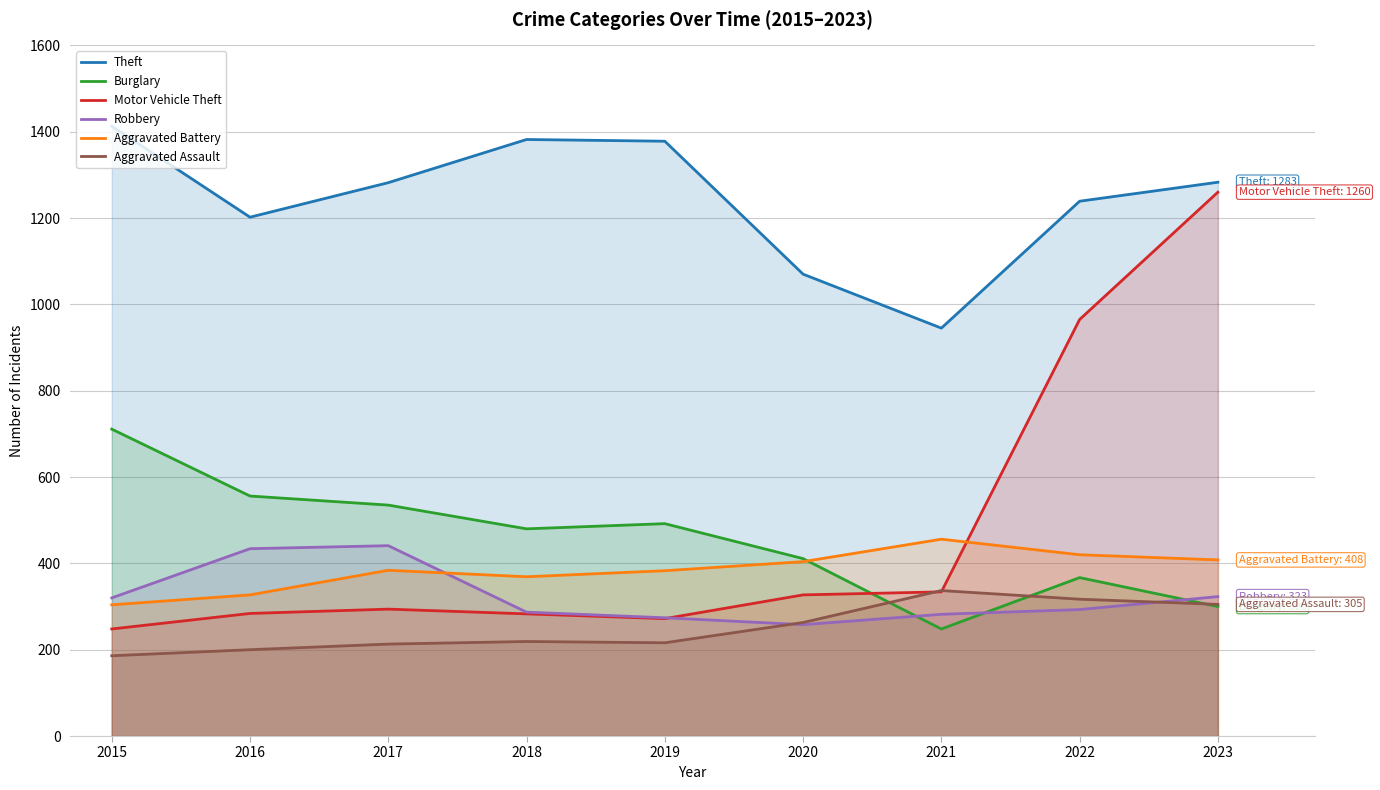

What is the sum of the Motor Vehicle Theft values at 2016 and 2018?

567